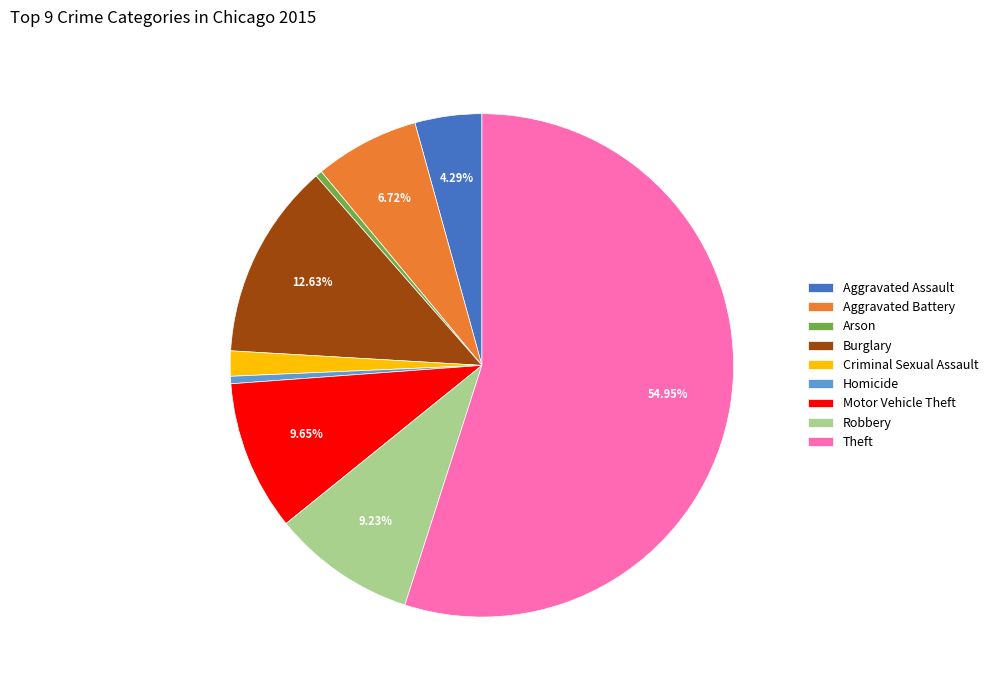

To the nearest percent, what is the difference between the largest and smallest slice percentages?

55%